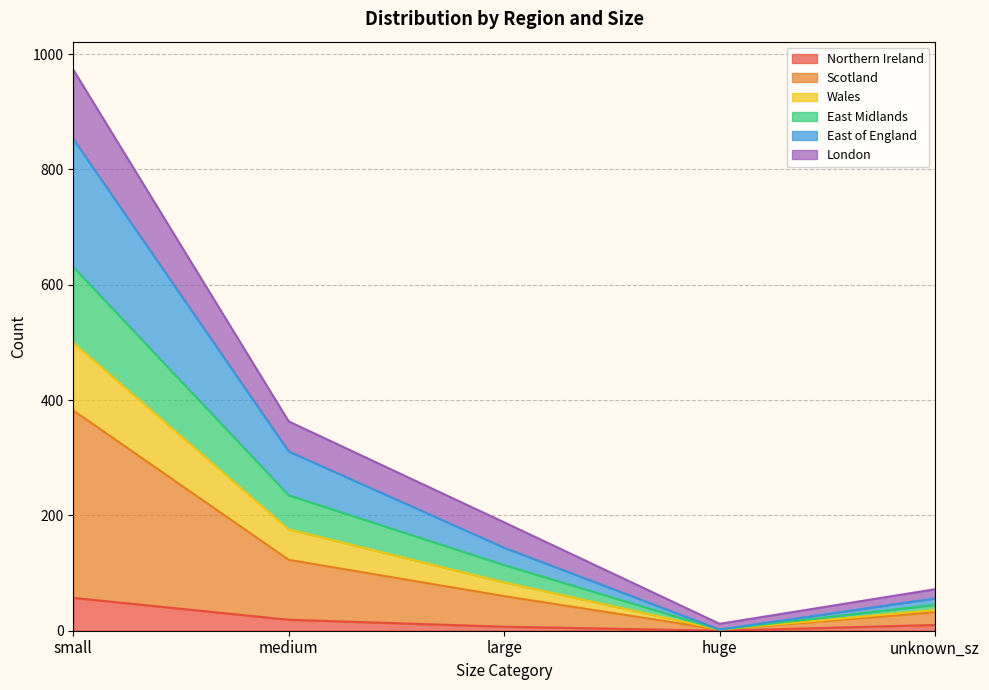

Is it true that Northern Ireland equals 0 at huge?

True